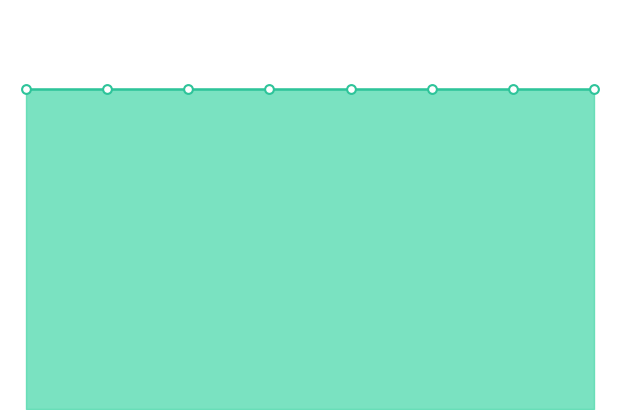

Which series reaches the maximum Y coordinate?

medium|中